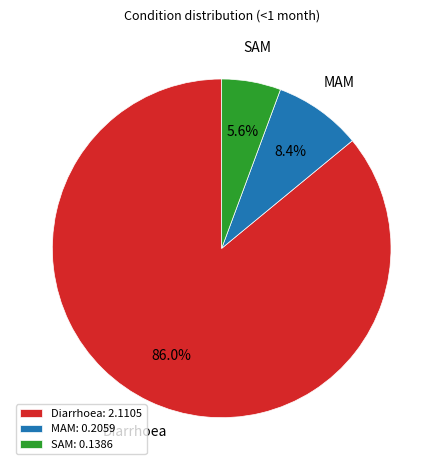

Count the number of slices in the pie.

3